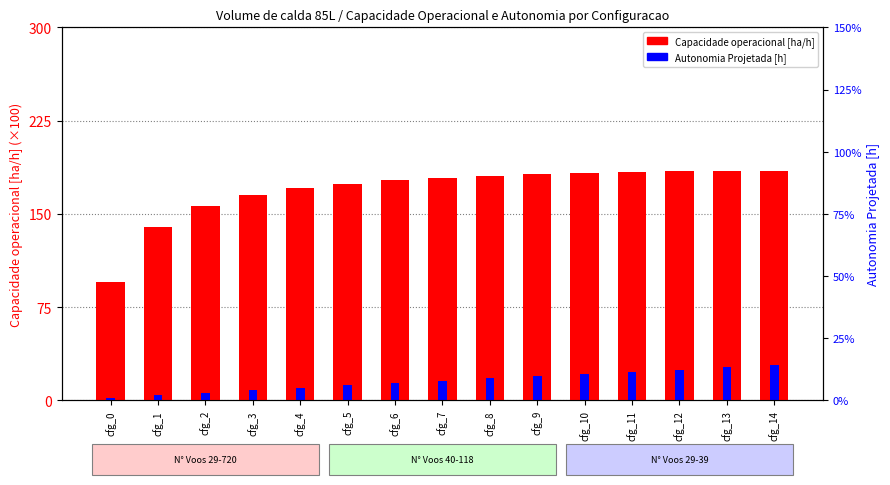

Reading left to right, extract all data points from this chart.

Capacidade operacional [ha/h]: 95.2	139.8	156.5	165.1	170.5	174.2	177.0	178.9	180.5	181.9	182.8	183.8	184.3	184.4	184.4
Autonomia Projetada [h]: 2.2	4.2	6.2	8.2	10.2	12.2	14.0	16.0	17.8	19.6	21.4	23.2	24.8	26.6	28.2